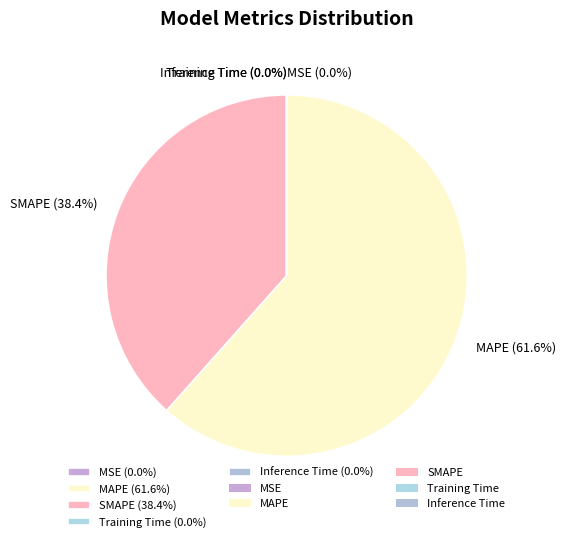

Is there any slice that represents more than half of the pie?

Yes